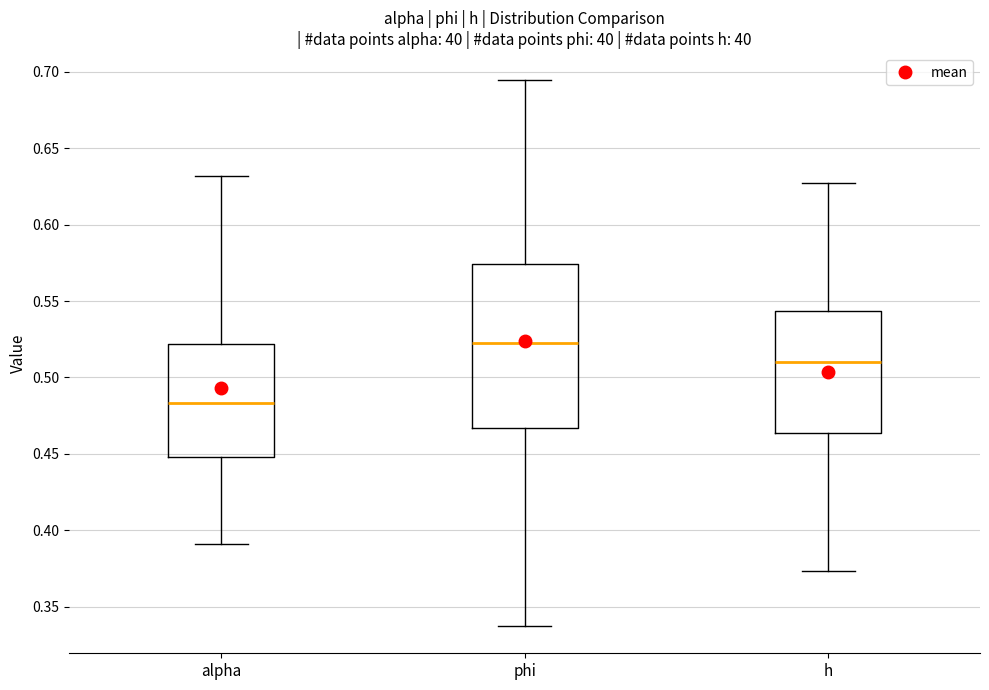

Which box is the tallest, from its lower edge to its upper edge?

phi